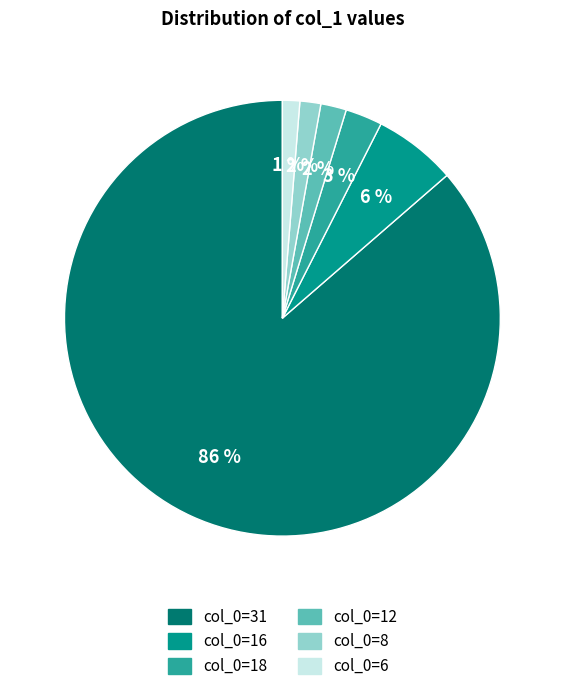

To the nearest percent, what is the difference between the largest and smallest slice percentages?

85%